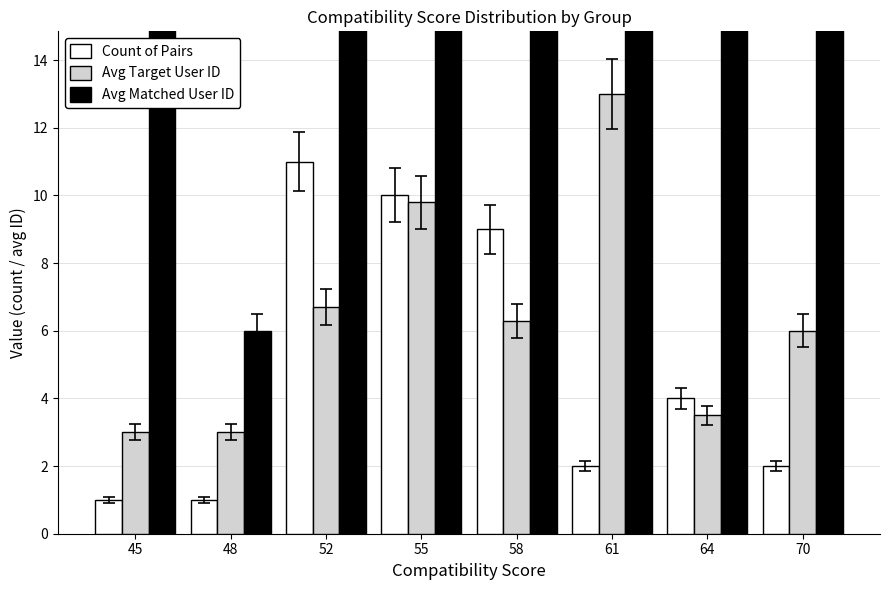

How many Count of Pairs values are between 2 and 10?

5